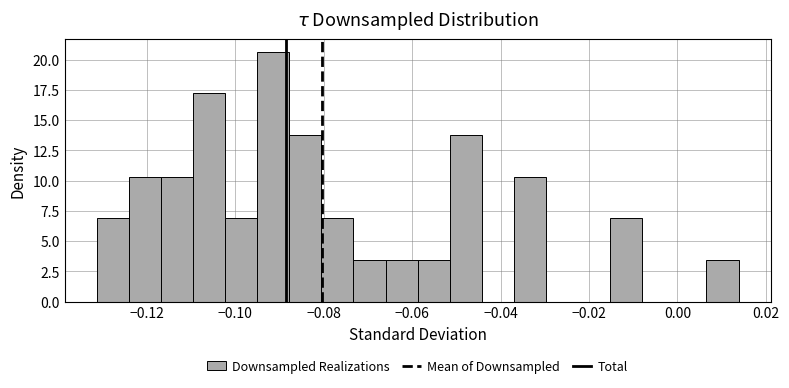

Around what value on the x-axis is the tallest bar? Give the approximate position of its centre, as read against the axis.

-0.092